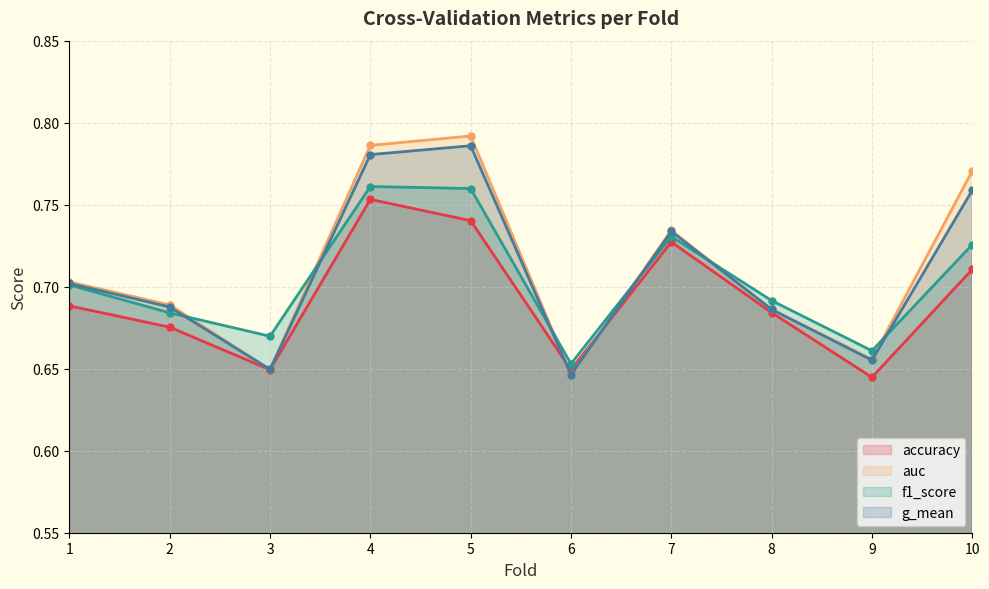

Rank the categories by accuracy (line) value from lowest to highest.

9, 3, 6, 2, 8, 1, 10, 7, 5, 4